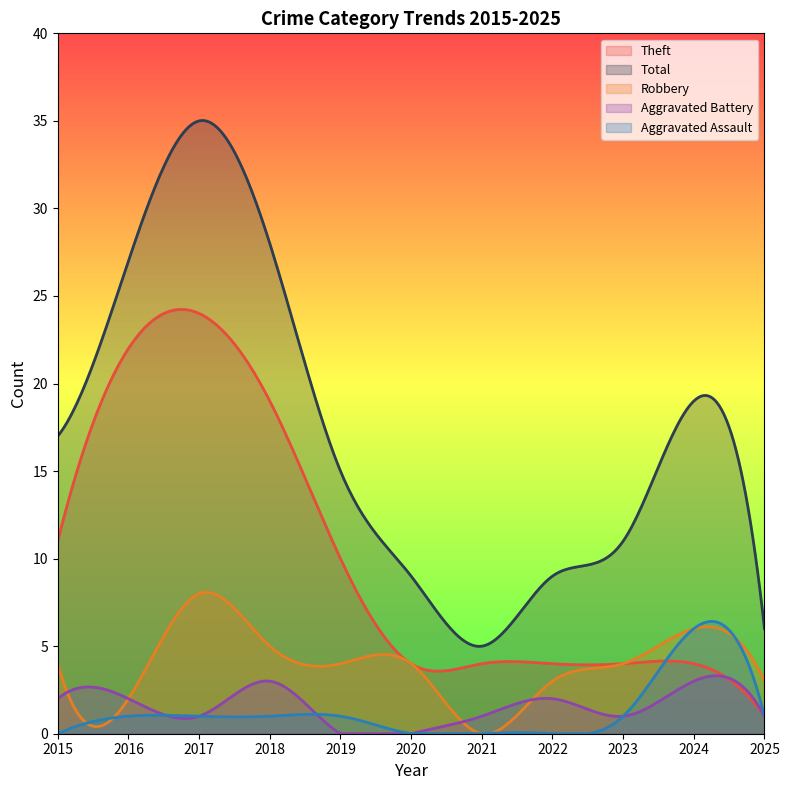

At which label does Total reach its peak?

2017